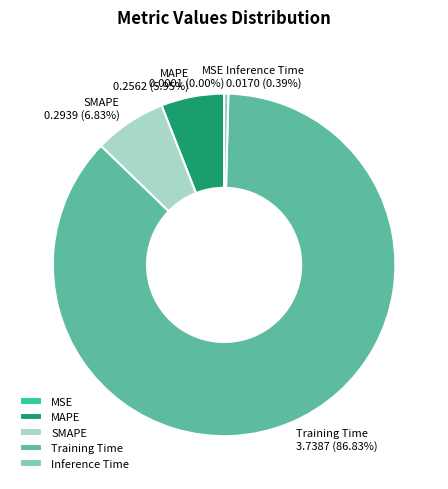

To the nearest percent, what percentage of the pie is Training Time?

87%